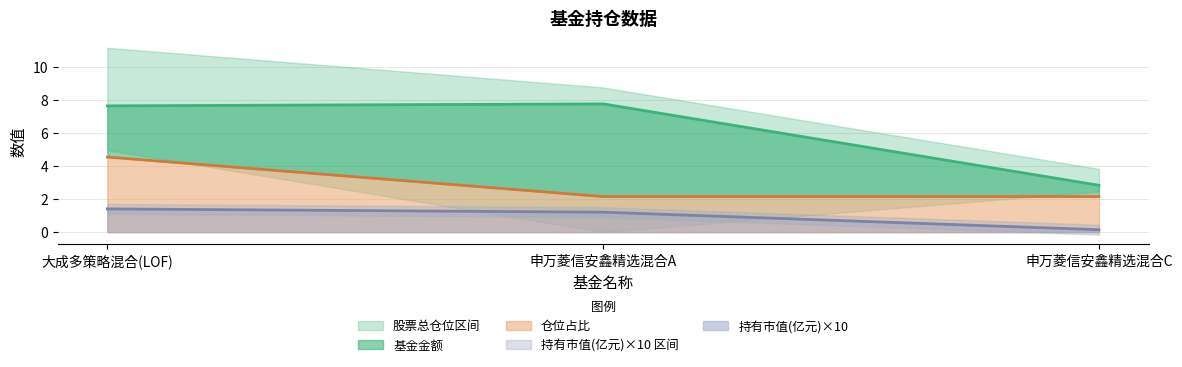

What is the difference between the maximum and minimum values in the 持有市值(亿元) series?

1.3